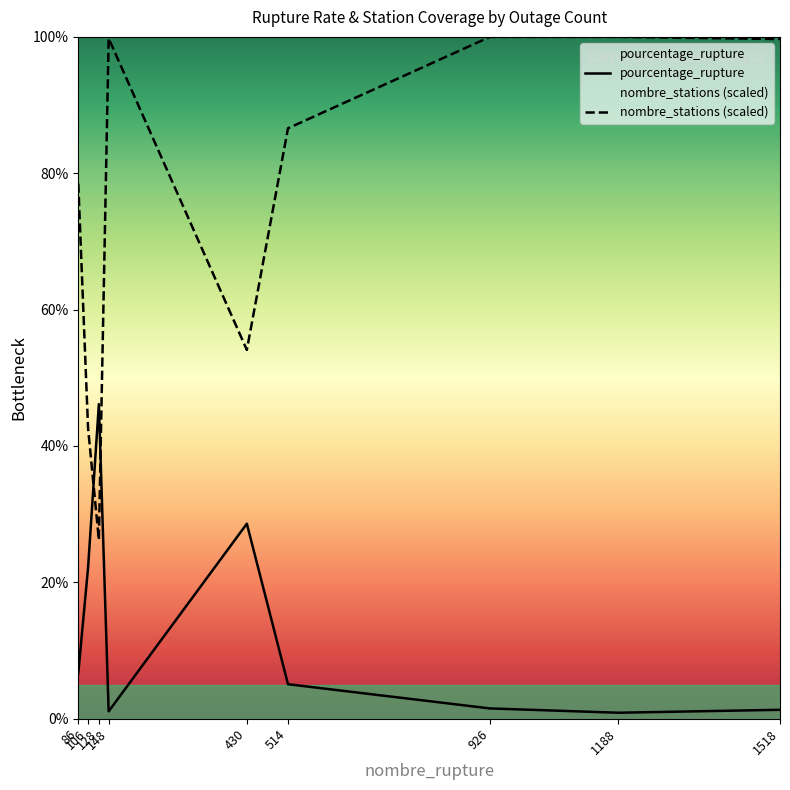

How many lines are shown in the chart?

2